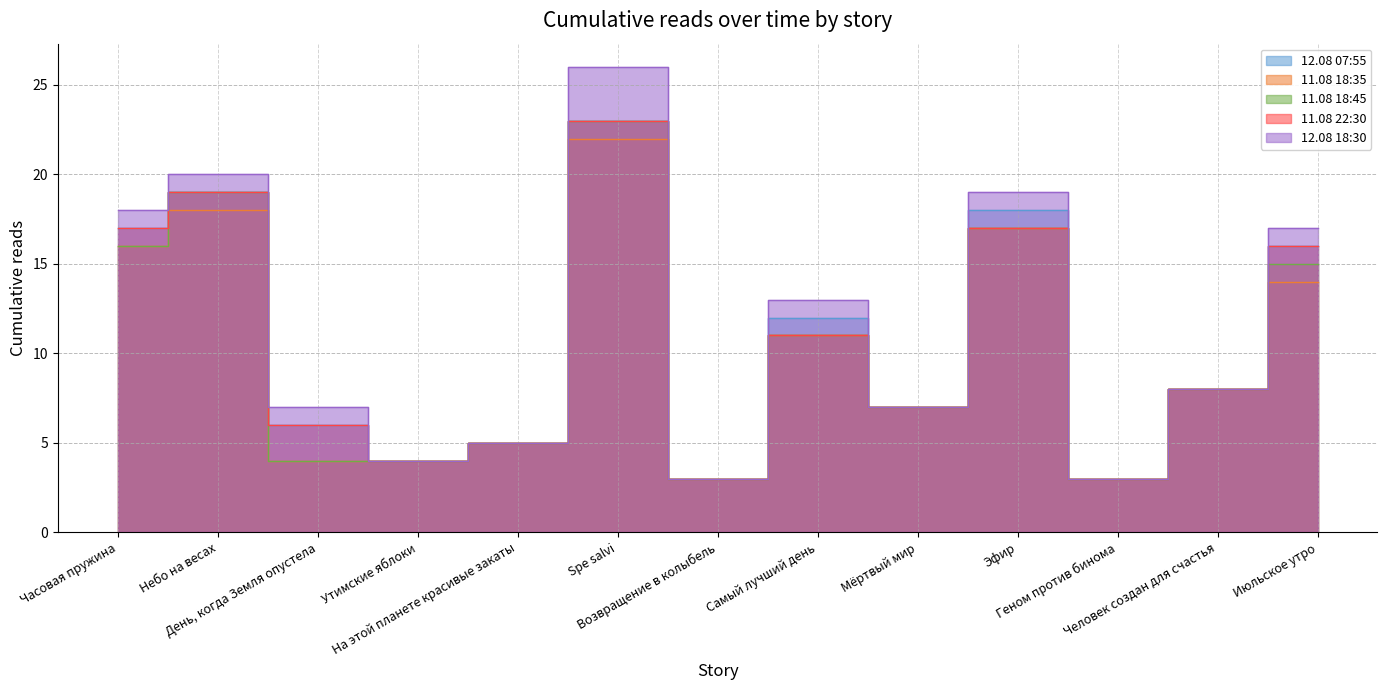

Reading left to right, list all the values displayed in this chart.

12.08 07:55: 17	19	6	4	5	23	3	12	7	18	3	8	16
11.08 18:35: 16	18	4	4	5	22	3	11	7	17	3	8	14
11.08 18:45: 16	19	4	4	5	23	3	11	7	17	3	8	15
11.08 22:30: 17	19	6	4	5	23	3	11	7	17	3	8	16
12.08 18:30: 18	20	7	4	5	26	3	13	7	19	3	8	17